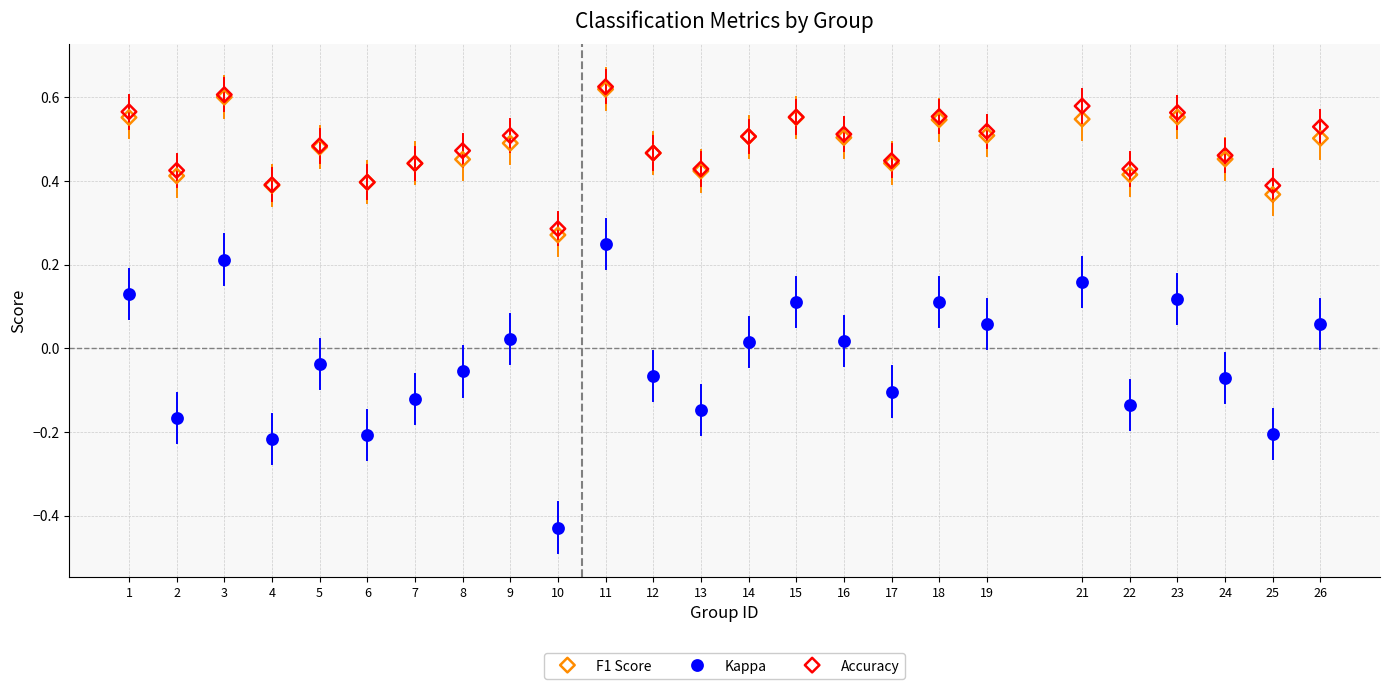

What are all the series names shown in the legend?

F1 Score, Kappa, Accuracy